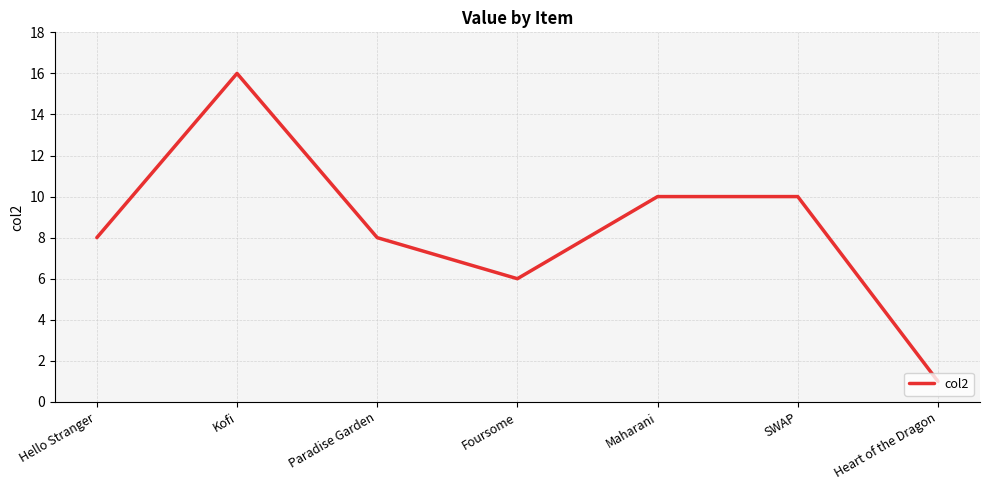

True or false: the data has more than 2 interior local peaks.

False